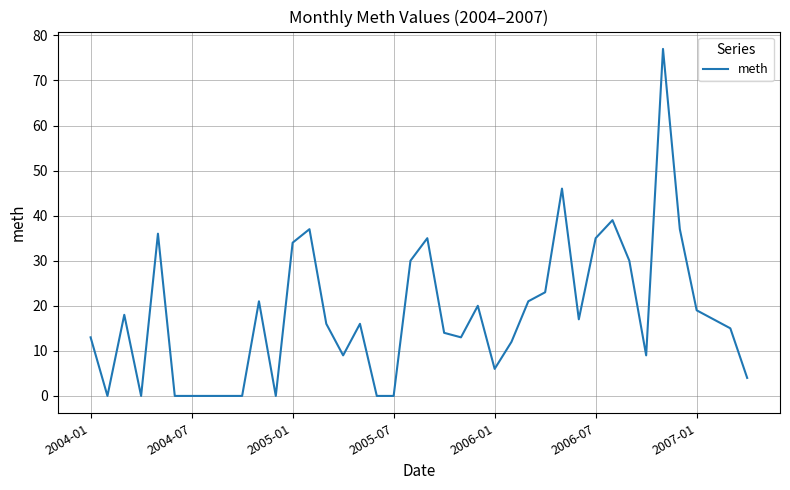

What is the maximum value shown in the chart?

77